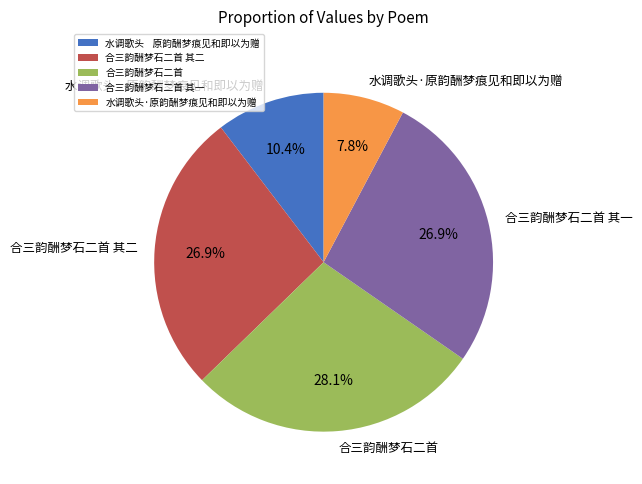

Count the number of slices in the pie.

5